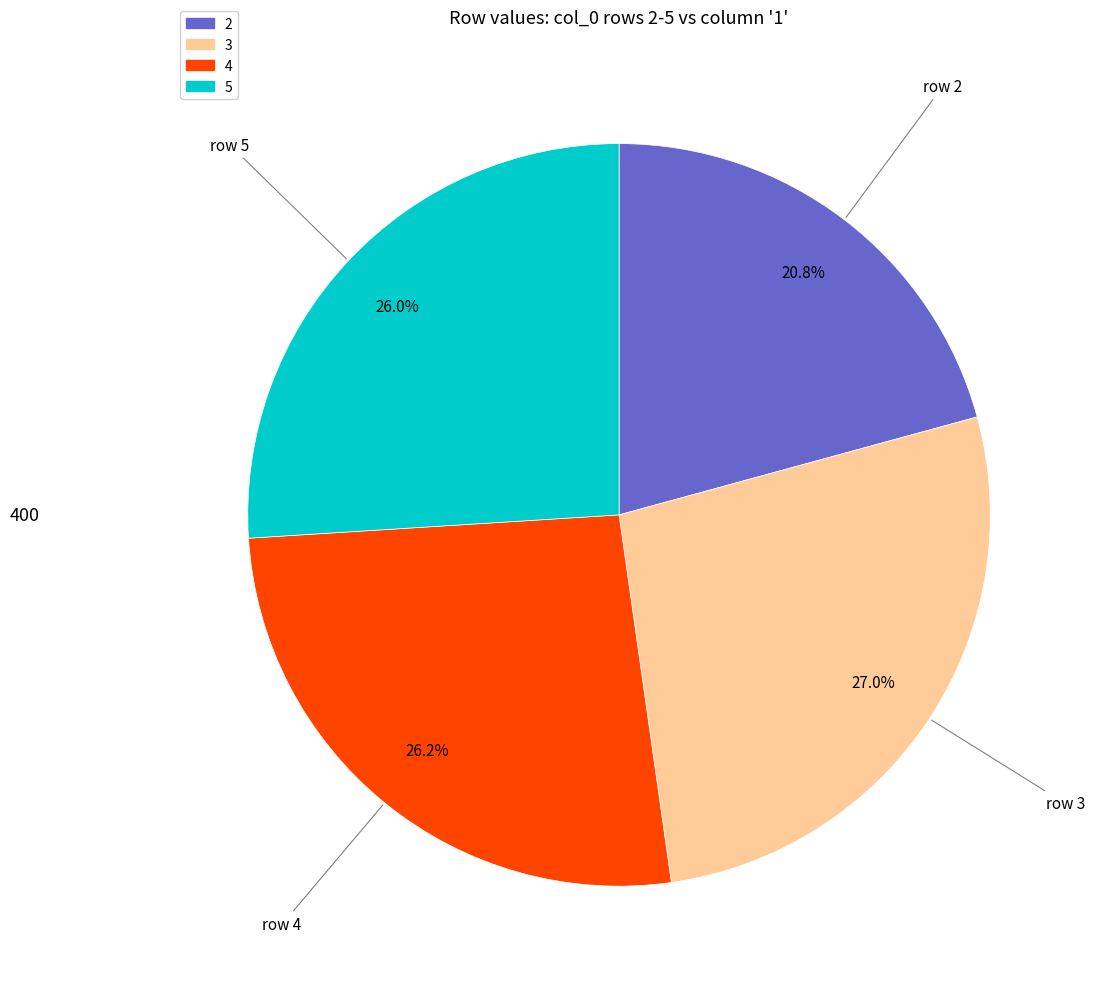

True or false: 2 accounts for 15% of the total.

False